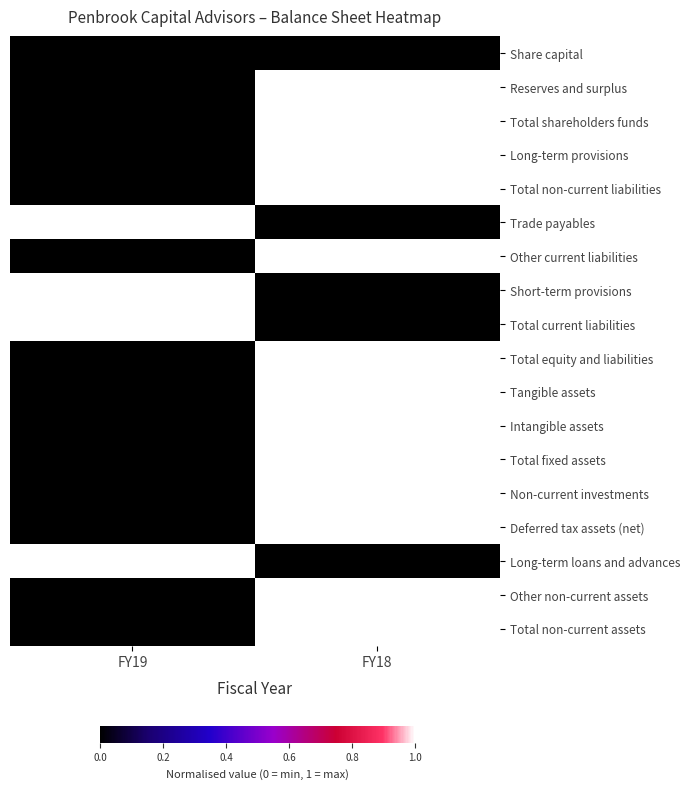

At FY19, list the series in order from smallest to largest.

Share capital, Reserves and surplus, Total shareholders funds, Long-term provisions, Total non-current liabilities, Other current liabilities, Total equity and liabilities, Tangible assets, Intangible assets, Total fixed assets, Non-current investments, Deferred tax assets (net), Other non-current assets, Total non-current assets, Trade payables, Short-term provisions, Total current liabilities, Long-term loans and advances